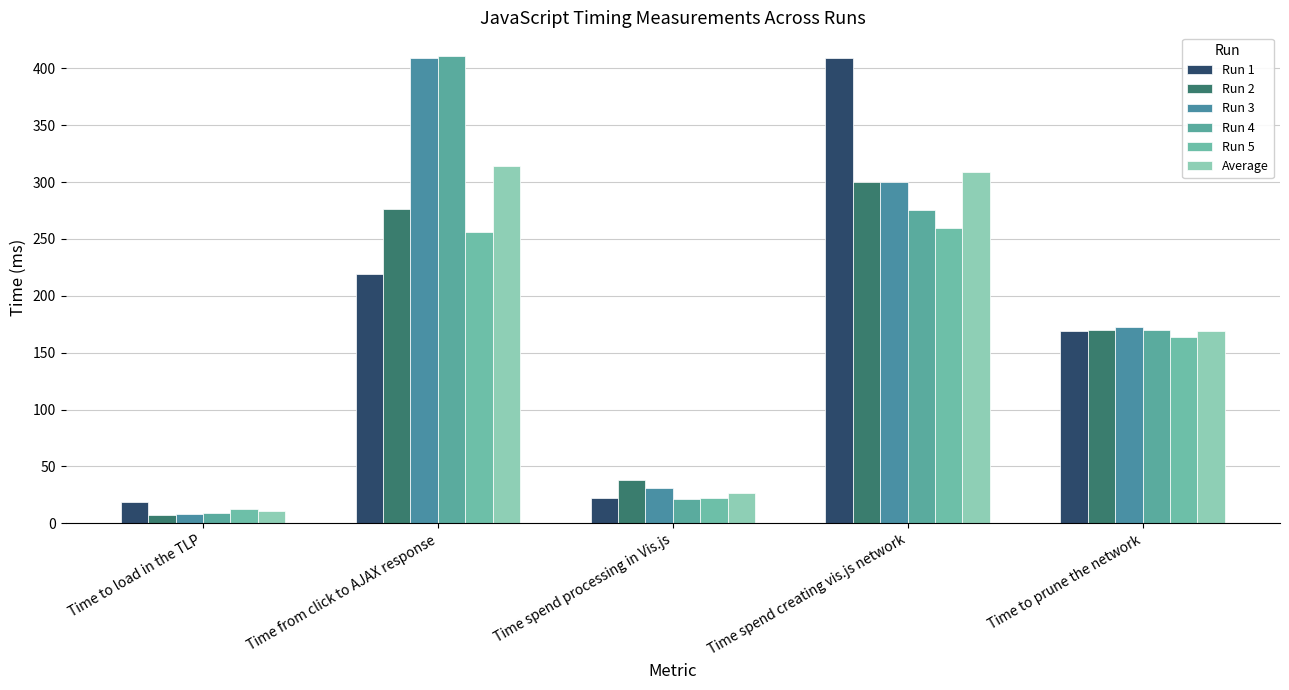

What are all the series names shown in the legend?

Run 1, Run 2, Run 3, Run 4, Run 5, Average